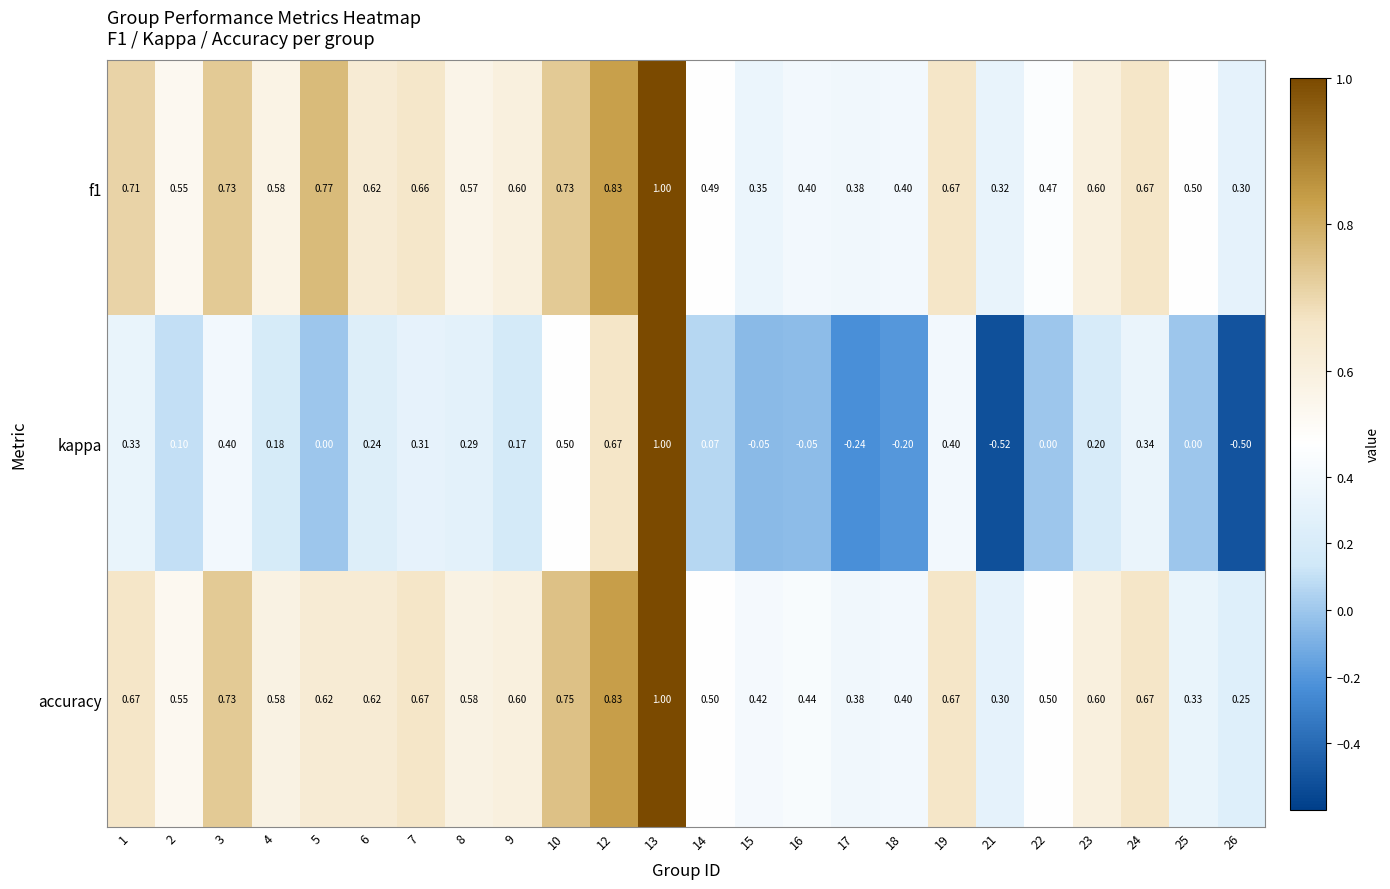

Is the value of accuracy at 5 greater than the value of kappa at 26?

Yes